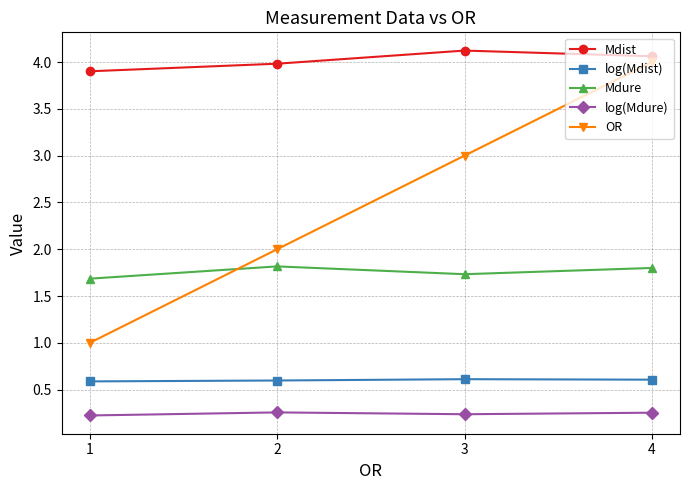

What is the sum of all Mdist values?

16.1